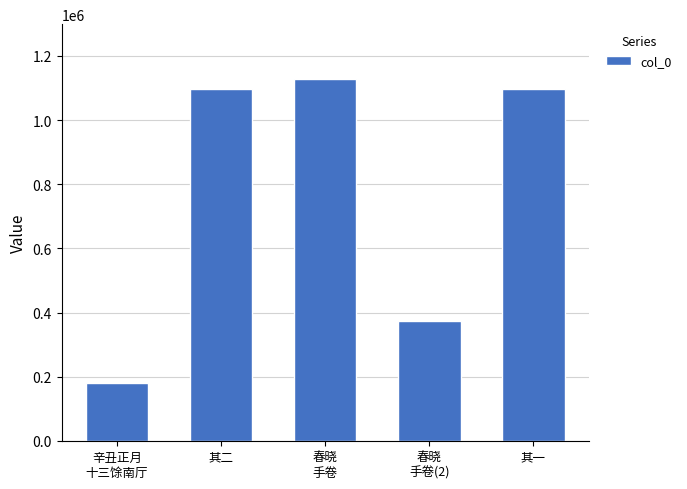

What is the label of the 3rd bar from the left?

春晓
手卷